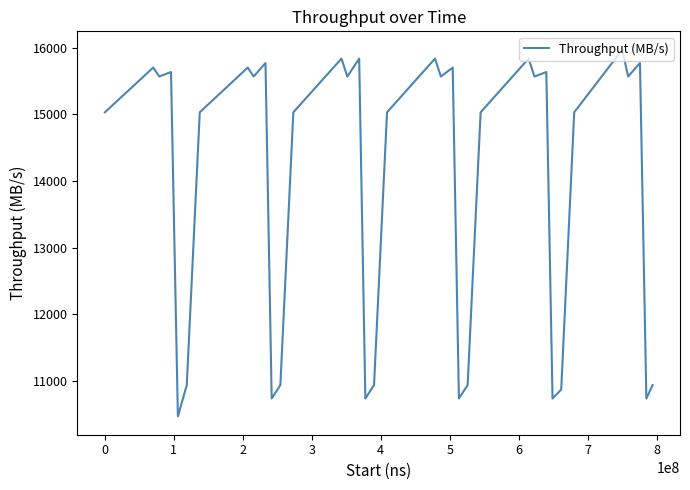

True or false: the data has more than 1 interior local peaks.

True